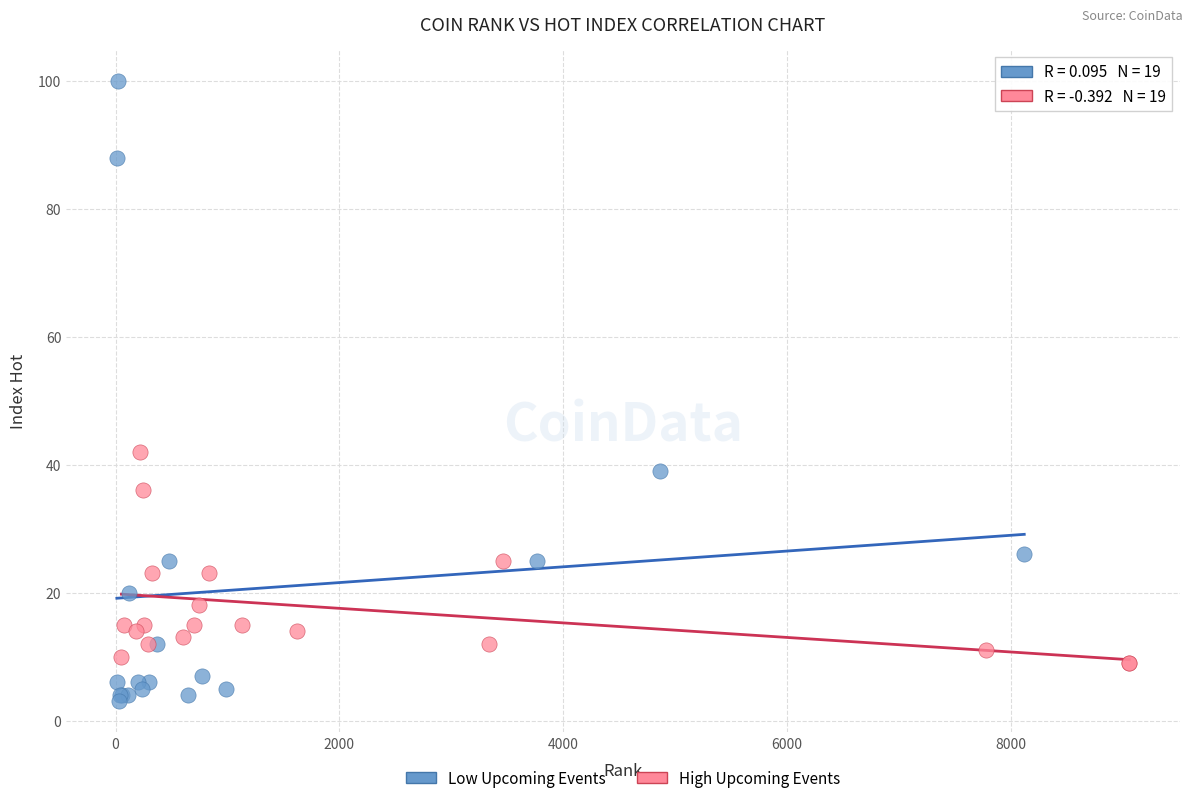

What are all the series names shown in the legend?

Low Upcoming Events, High Upcoming Events